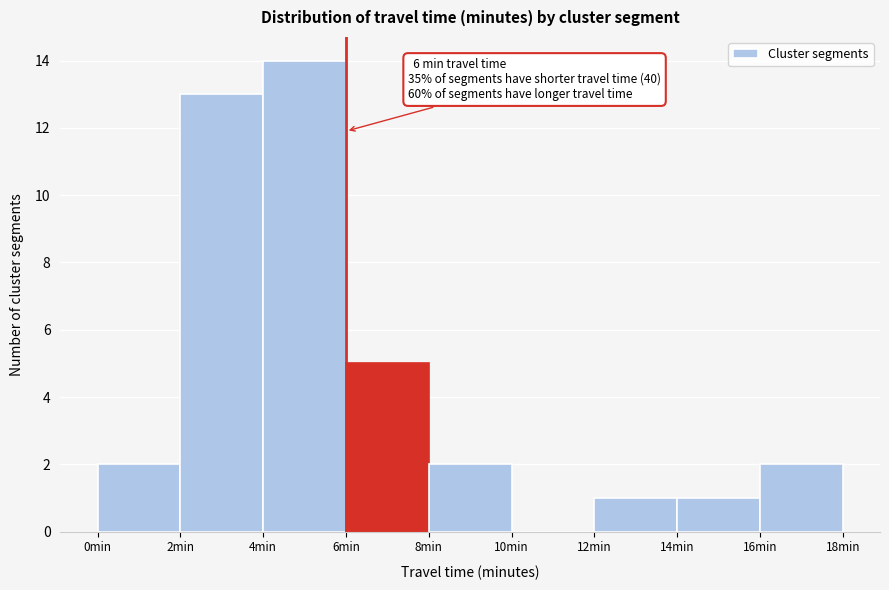

Which range on the x-axis has the tallest bar?

4 to 6